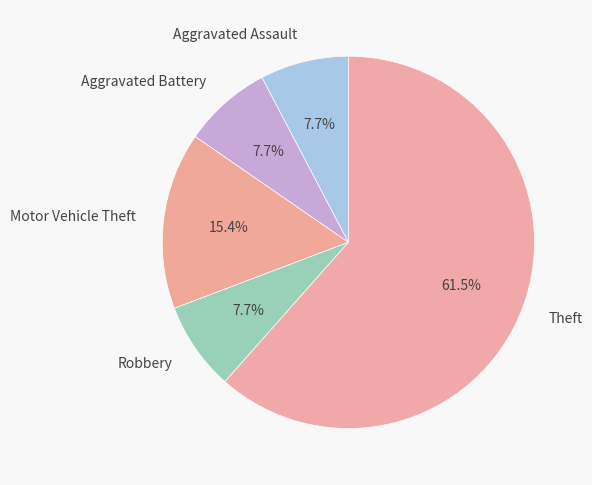

To the nearest percent, what is the combined percentage of Theft and Aggravated Assault?

69%